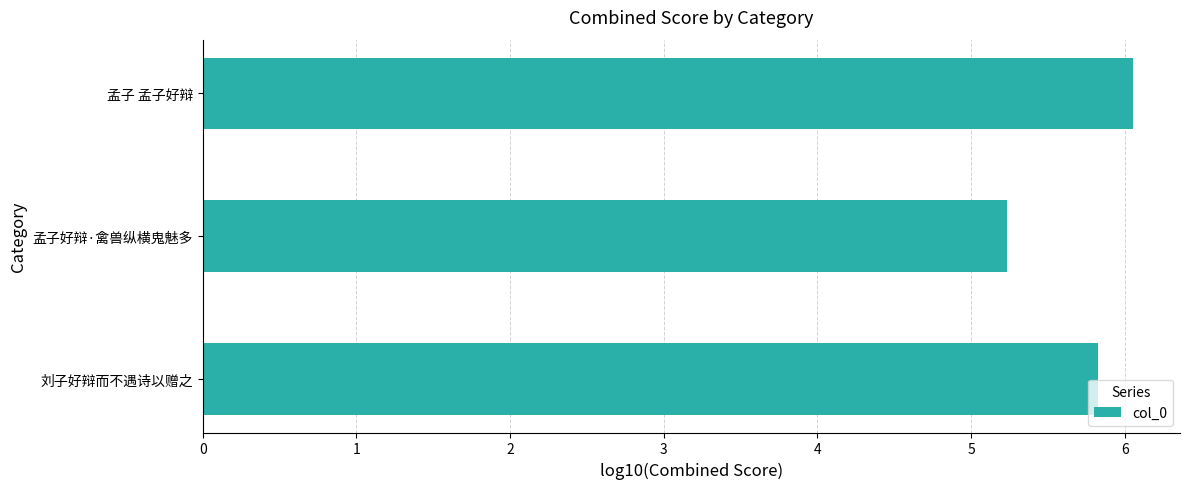

At which category does the chart reach its peak across all series?

孟子 孟子好辩